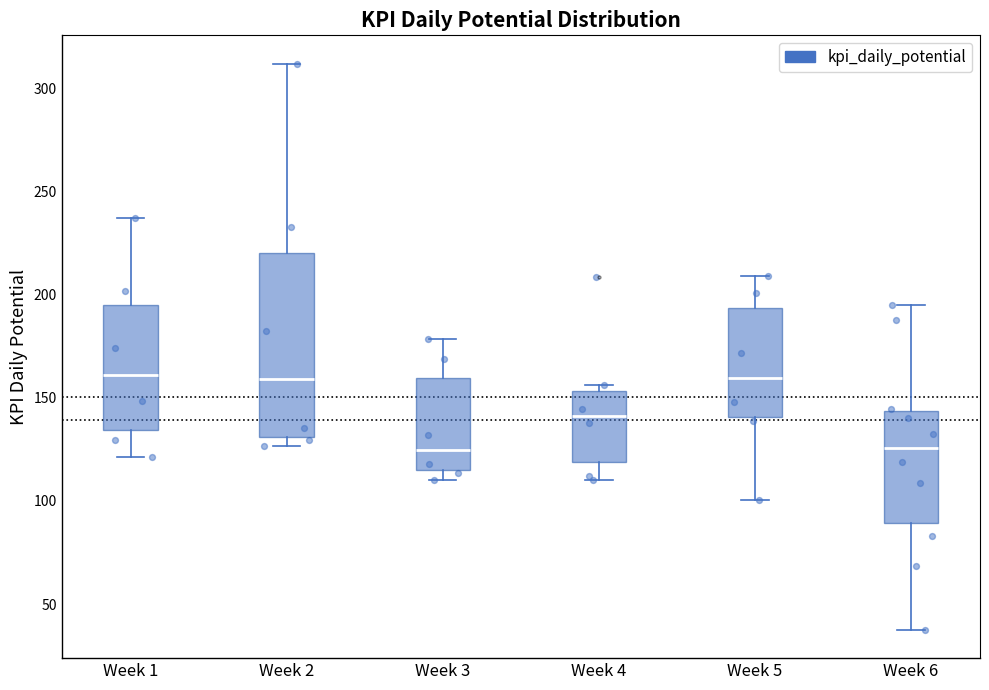

Reading left to right, transcribe this box plot: for each box, give where its median line is, the range the box spans, and where its two whiskers end, as read against the y-axis. The values are not printed on the chart, so give them approximately, as read against the axis.

Week 1: median 160, box 135 to 195, whiskers 120 to 235
Week 2: median 160, box 130 to 220, whiskers 125 to 310
Week 3: median 125, box 115 to 160, whiskers 110 to 180
Week 4: median 140, box 120 to 155, whiskers 110 to 155 (just above the box's upper edge)
Week 5: median 160, box 140 to 195, whiskers 100 to 210
Week 6: median 125, box 90 to 145, whiskers 35 to 195